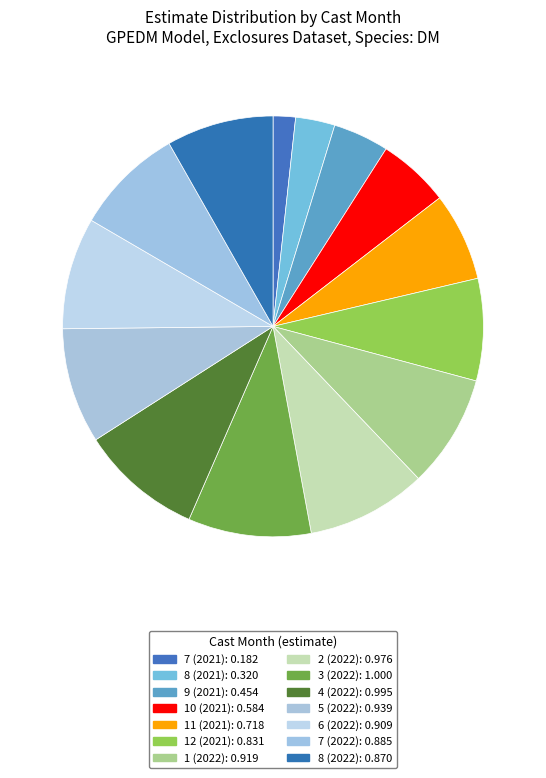

Is 12 (2021) the majority of the pie?

No